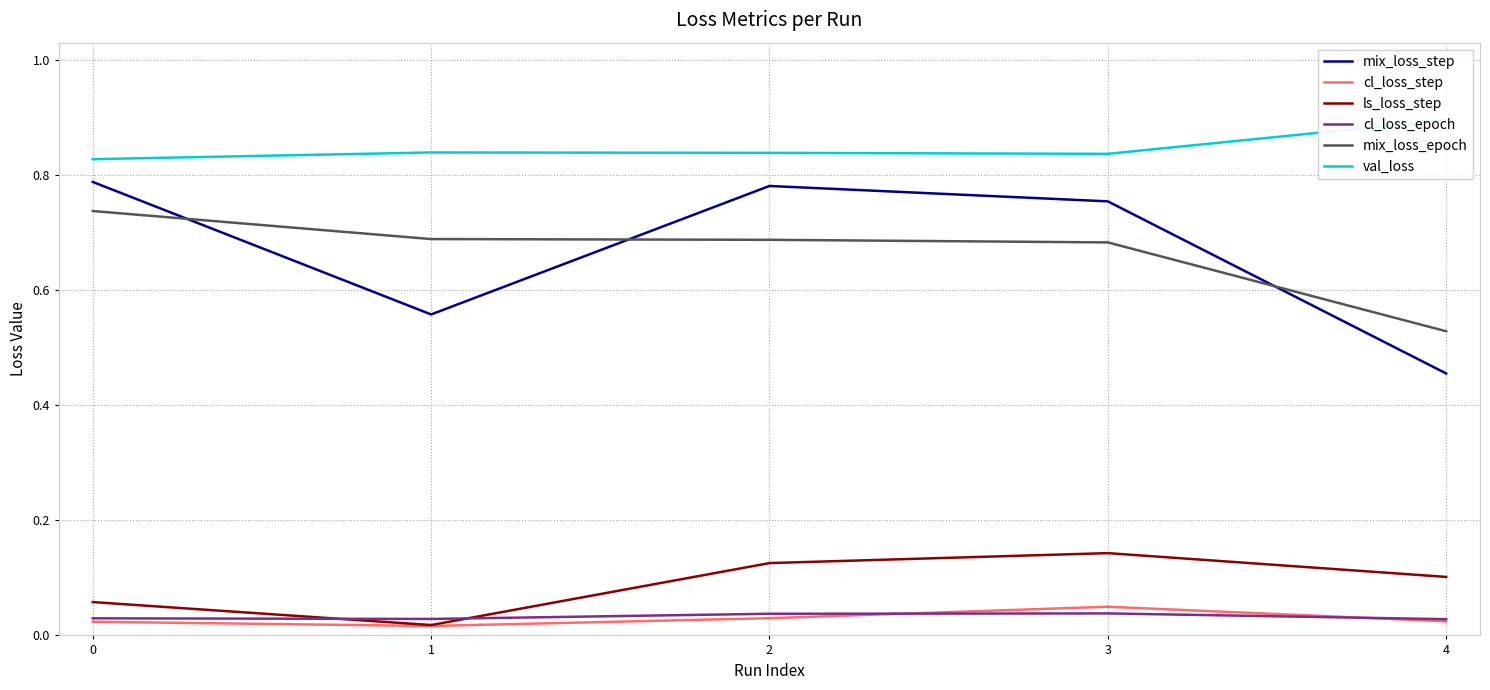

What is the total value across all series at 0?

2.5